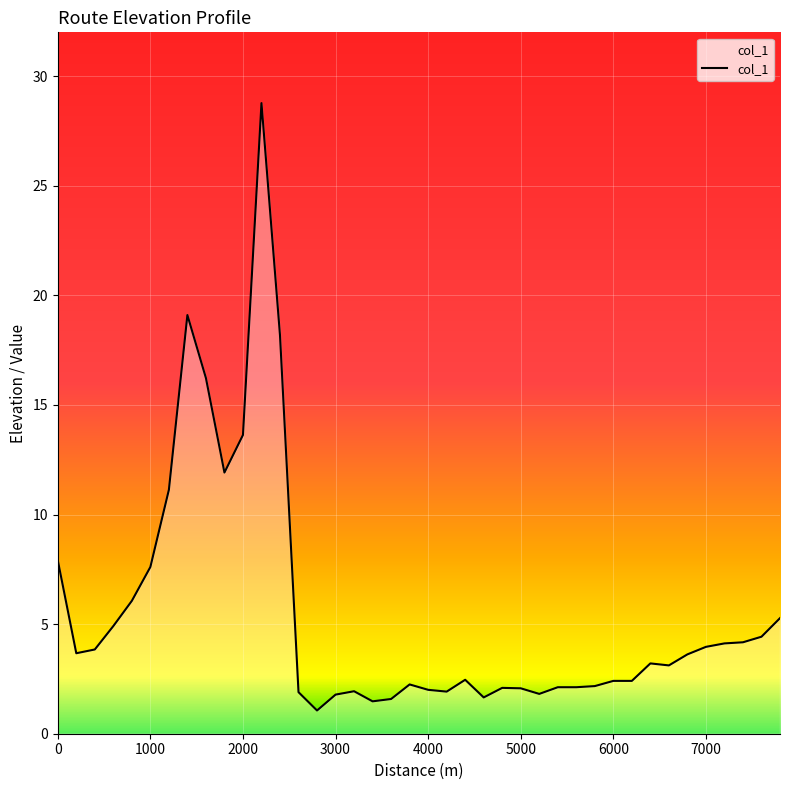

What is the smallest value displayed?

1.1